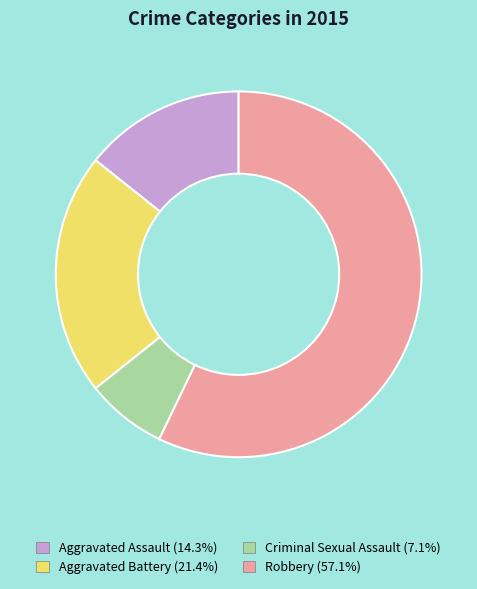

How many slices are in this pie chart?

4